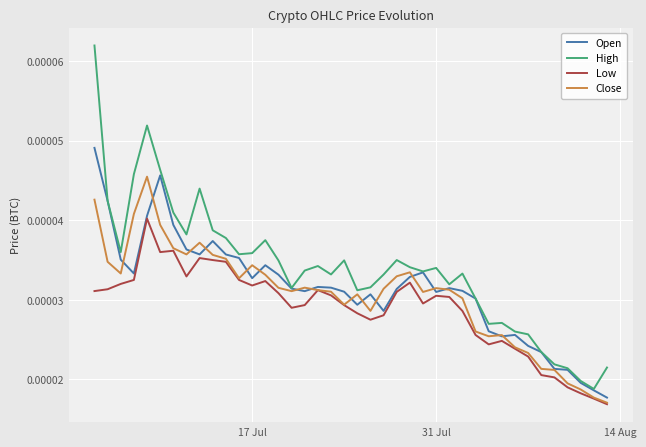

In Low, how many points are higher than both neighbors (excluding endpoints)?

8